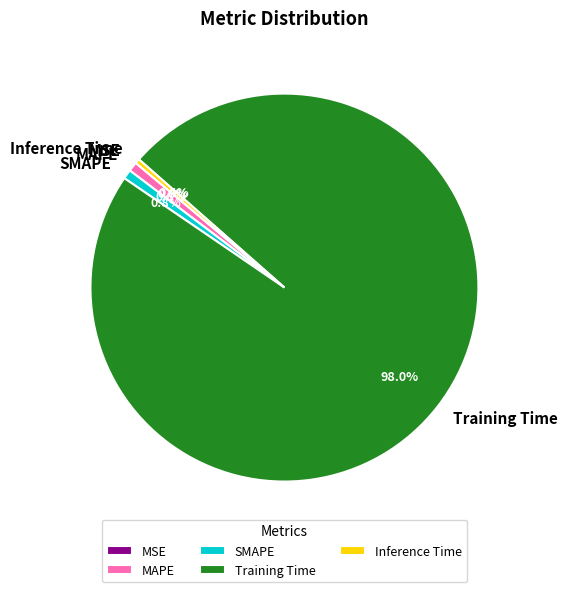

What percentage is the MAPE slice, to the nearest percent?

1%